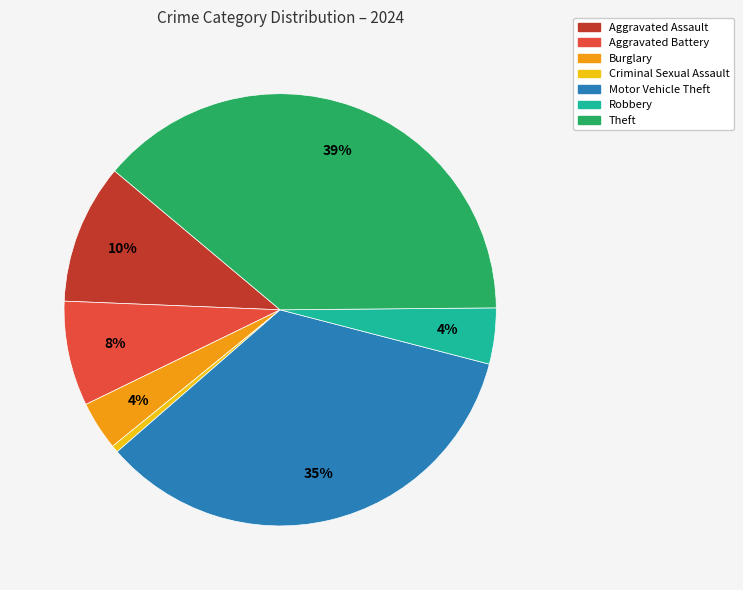

To the nearest percent, what is the average slice percentage?

14%